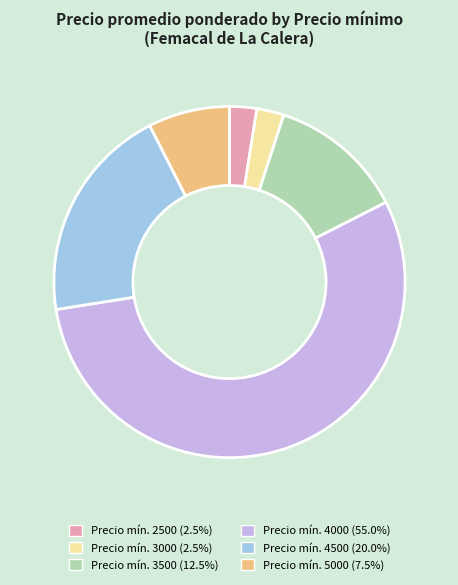

How many segments does this pie chart have?

6